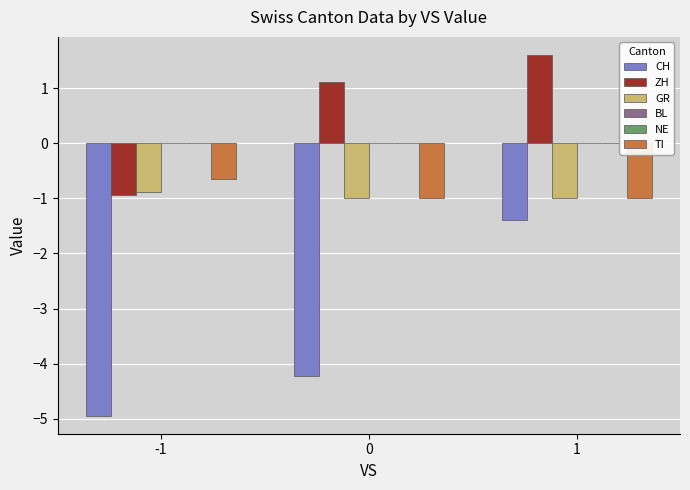

Reading left to right, transcribe all the data shown in this chart.

CH: -1=-4.9	0=-4.2	1=-1.4
ZH: -1=-0.9	0=1.1	1=1.6
GR: -1=-0.9	0=-1.0	1=-1.0
BL: -1=0.0	0=0.0	1=0.0
NE: -1=0.0	0=0.0	1=0.0
TI: -1=-0.6	0=-1.0	1=-1.0